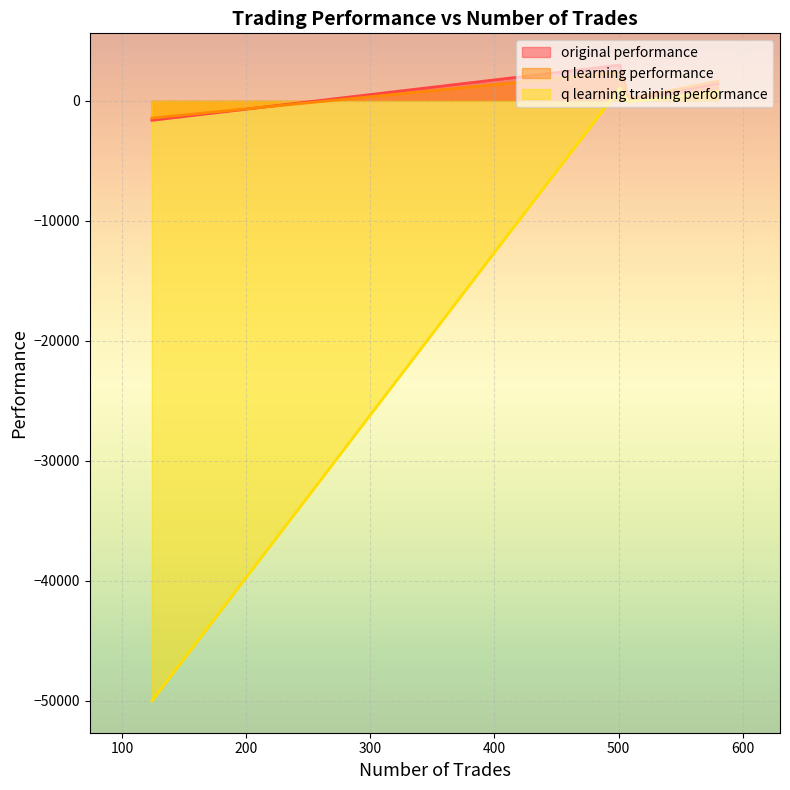

The q learning training performance series shows -21.0 at 508. True or false?

False